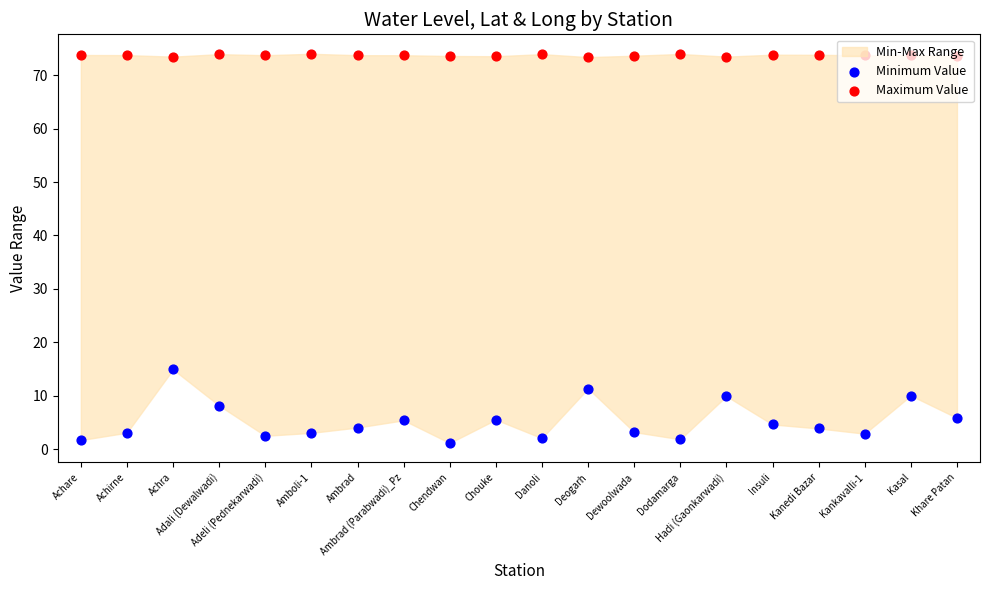

Which series has the largest total across all categories?

Maximum Value